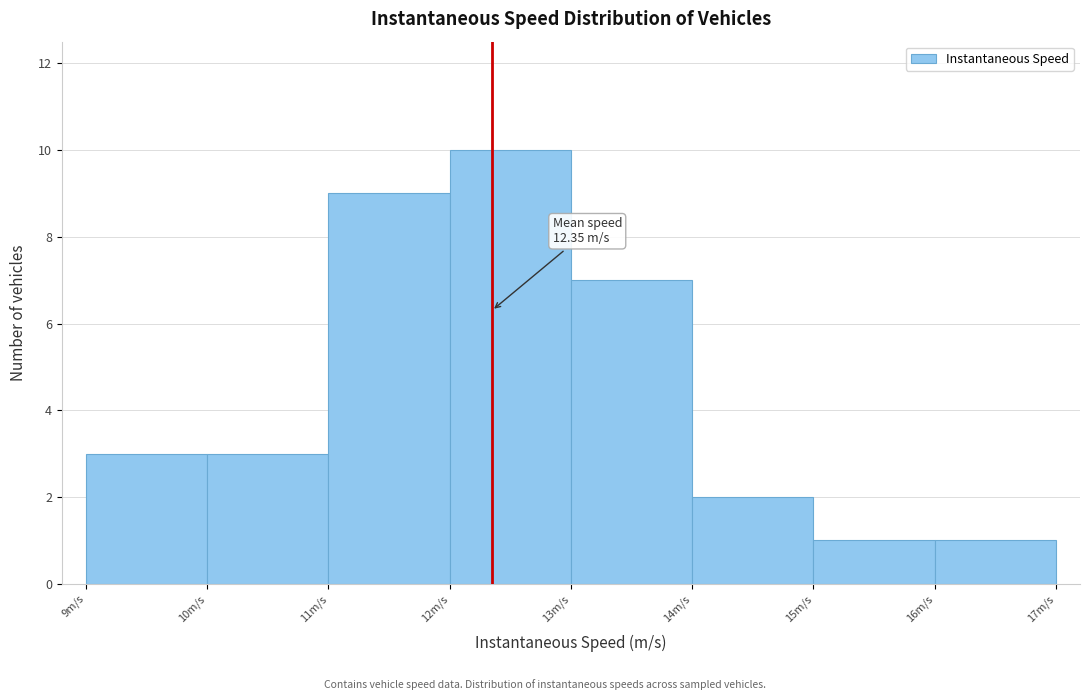

Which range on the x-axis has the tallest bar?

12 to 13